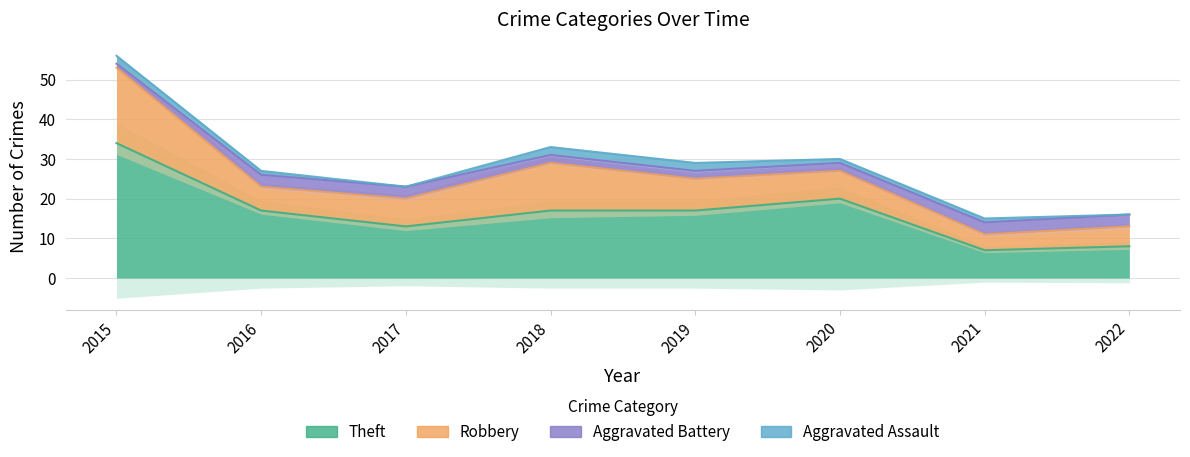

What is the difference between the maximum and minimum values in the Aggravated Assault series?

2